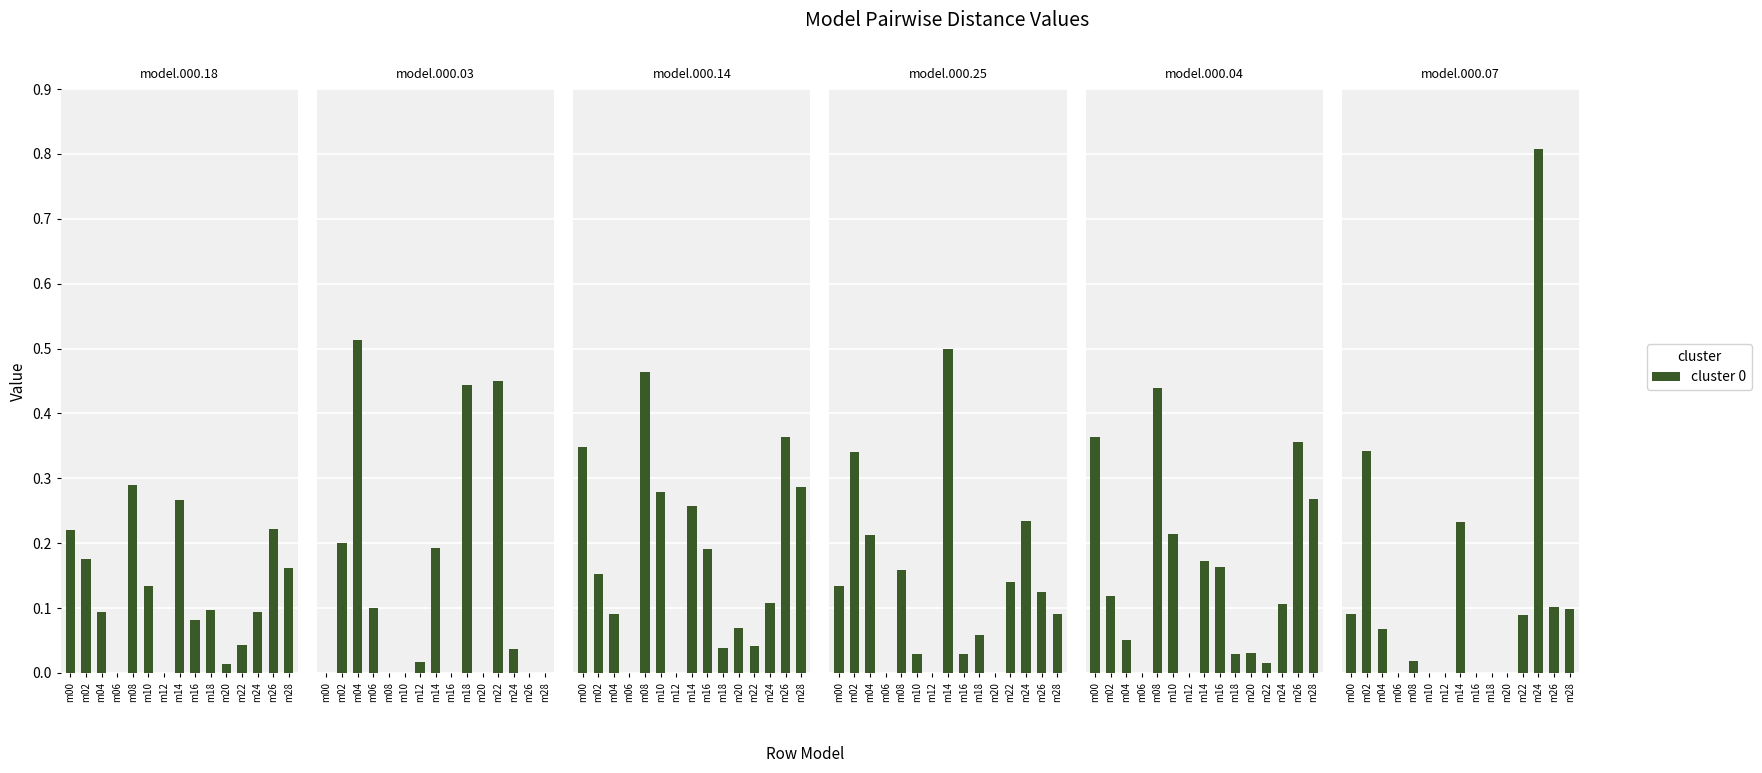

Reading left to right, what are all the values shown in this chart?

model.000.18.pdb: m00=0.2	m02=0.2	m04=0.1	m06=0.0	m08=0.3	m10=0.1	m12=0.0	m14=0.3	m16=0.1	m18=0.1	m20=0.0	m22=0.0	m24=0.1	m26=0.2	m28=0.2
model.000.03.pdb: m00=0.0	m02=0.2	m04=0.5	m06=0.1	m08=0.0	m10=0.0	m12=0.0	m14=0.2	m16=0.0	m18=0.4	m20=0.0	m22=0.5	m24=0.0	m26=0.0	m28=0.0
model.000.14.pdb: m00=0.3	m02=0.2	m04=0.1	m06=0.0	m08=0.5	m10=0.3	m12=0.0	m14=0.3	m16=0.2	m18=0.0	m20=0.1	m22=0.0	m24=0.1	m26=0.4	m28=0.3
model.000.25.pdb: m00=0.1	m02=0.3	m04=0.2	m06=0.0	m08=0.2	m10=0.0	m12=0.0	m14=0.5	m16=0.0	m18=0.1	m20=0.0	m22=0.1	m24=0.2	m26=0.1	m28=0.1
model.000.04.pdb: m00=0.4	m02=0.1	m04=0.1	m06=0.0	m08=0.4	m10=0.2	m12=0.0	m14=0.2	m16=0.2	m18=0.0	m20=0.0	m22=0.0	m24=0.1	m26=0.4	m28=0.3
model.000.07.pdb: m00=0.1	m02=0.3	m04=0.1	m06=0.0	m08=0.0	m10=0.0	m12=0.0	m14=0.2	m16=0.0	m18=0.0	m20=0.0	m22=0.1	m24=0.8	m26=0.1	m28=0.1